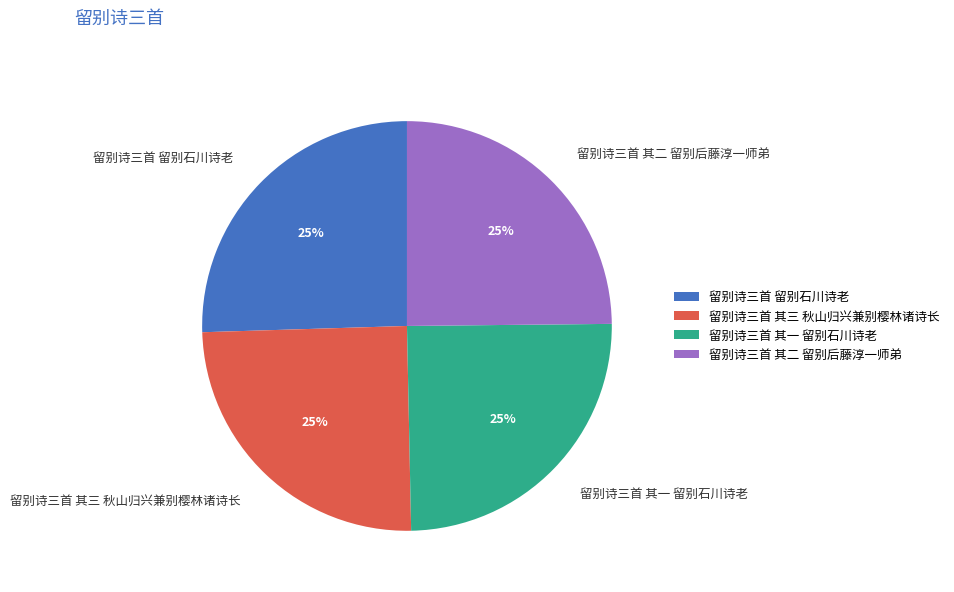

The 留别诗三首 留别石川诗老 slice represents 25% of the pie. True or false?

True